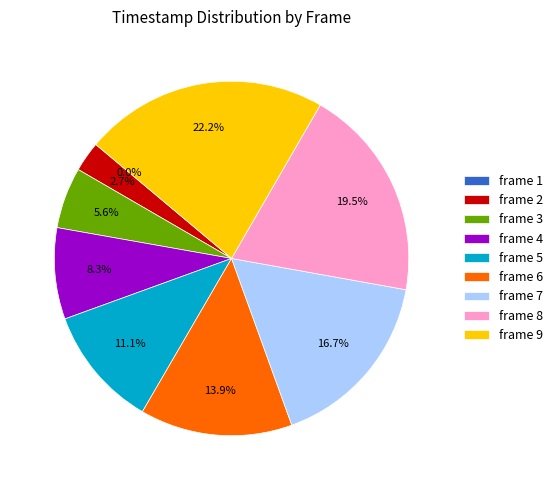

To the nearest percent, what percentage of the pie is 5?

11%